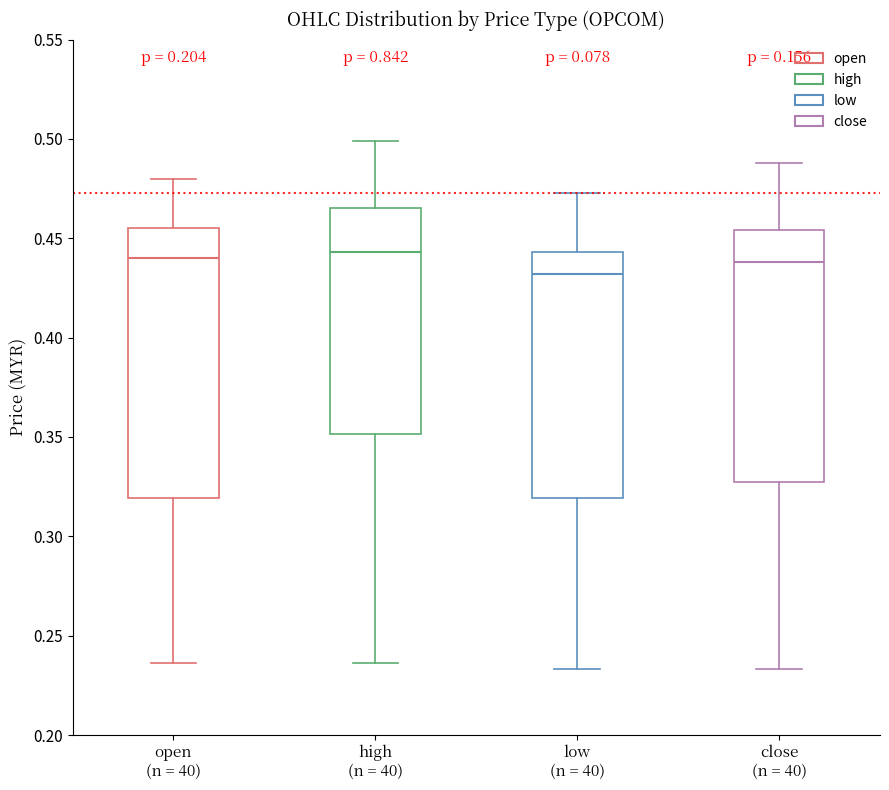

Reading left to right, transcribe this box plot: for each box, give where its median line is, the range the box spans, and where its two whiskers end, as read against the y-axis. The values are not printed on the chart, so give them approximately, as read against the axis.

open (n = 40): median 0.440, box 0.320 to 0.455, whiskers 0.235 to 0.480
high (n = 40): median 0.445, box 0.350 to 0.465, whiskers 0.235 to 0.500
low (n = 40): median 0.430, box 0.320 to 0.445, whiskers 0.235 to 0.475
close (n = 40): median 0.440, box 0.330 to 0.455, whiskers 0.235 to 0.490